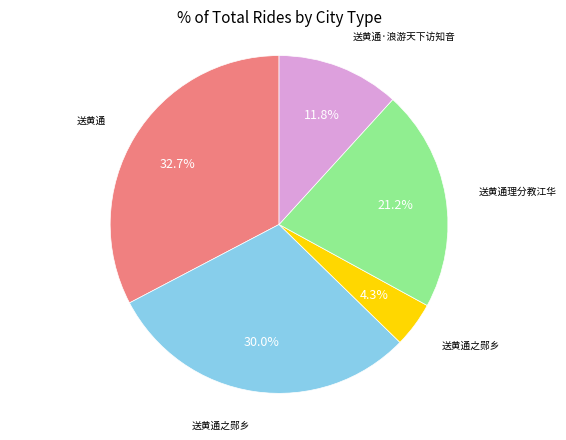

Is there a majority slice in this chart?

No